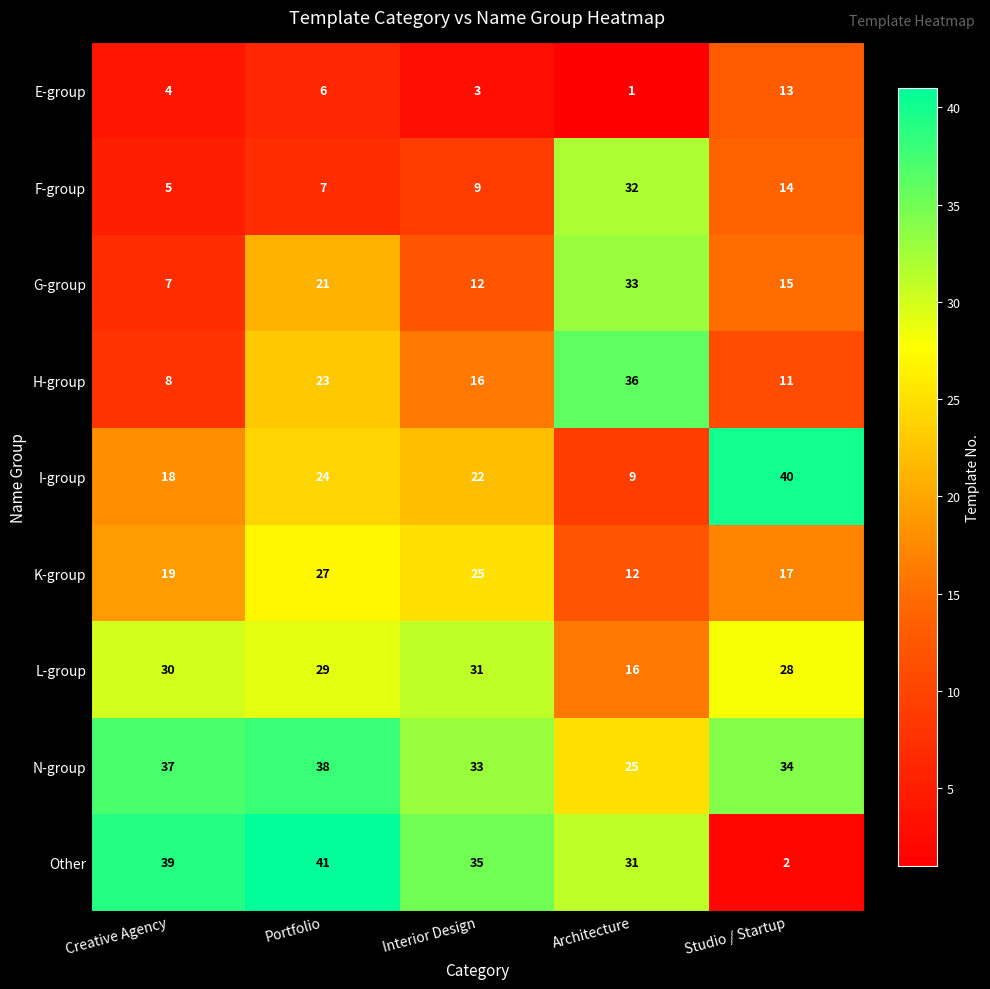

List the series in order of their peak value, highest first.

Other, I-group, N-group, H-group, G-group, F-group, L-group, K-group, E-group